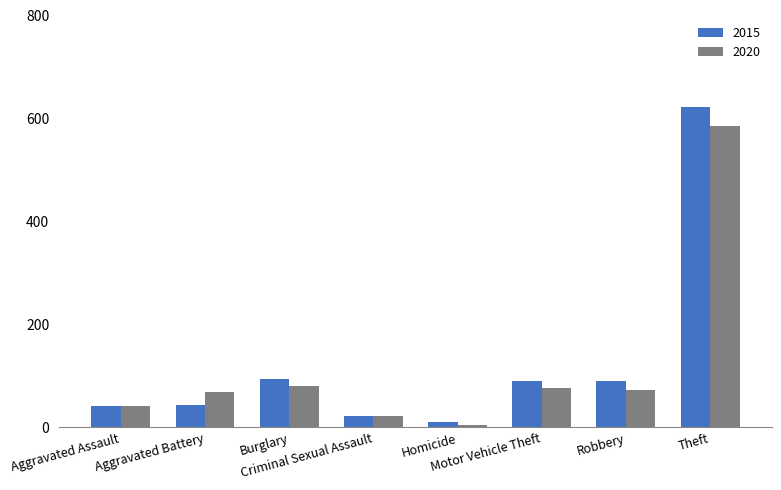

What is the highest value of the 2015 series?

622